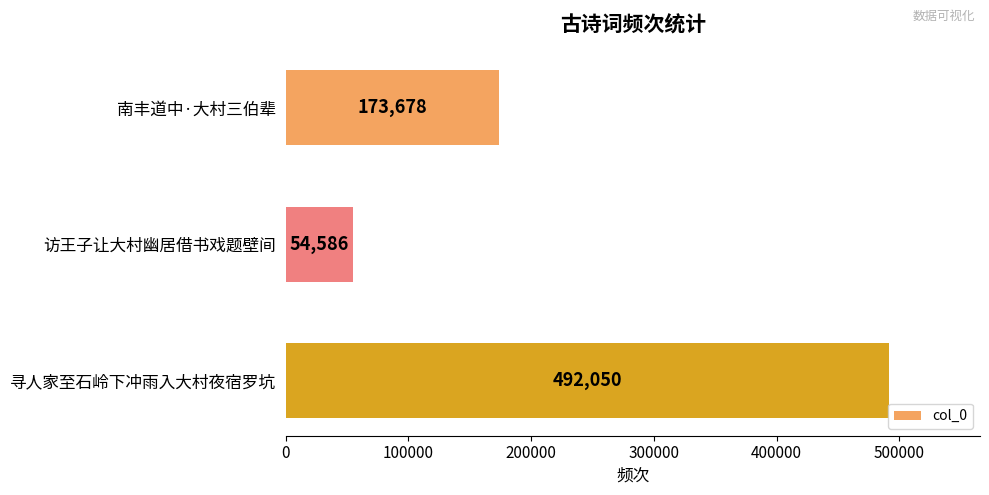

What is the difference between the maximum and minimum values?

437464